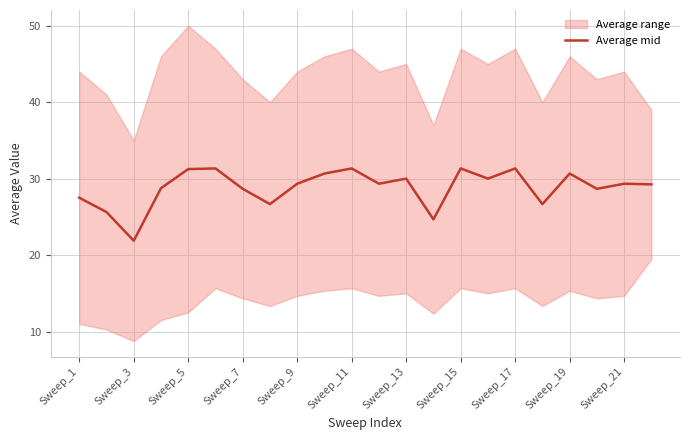

How many interior local peaks (higher than both neighbors) does the data have?

7